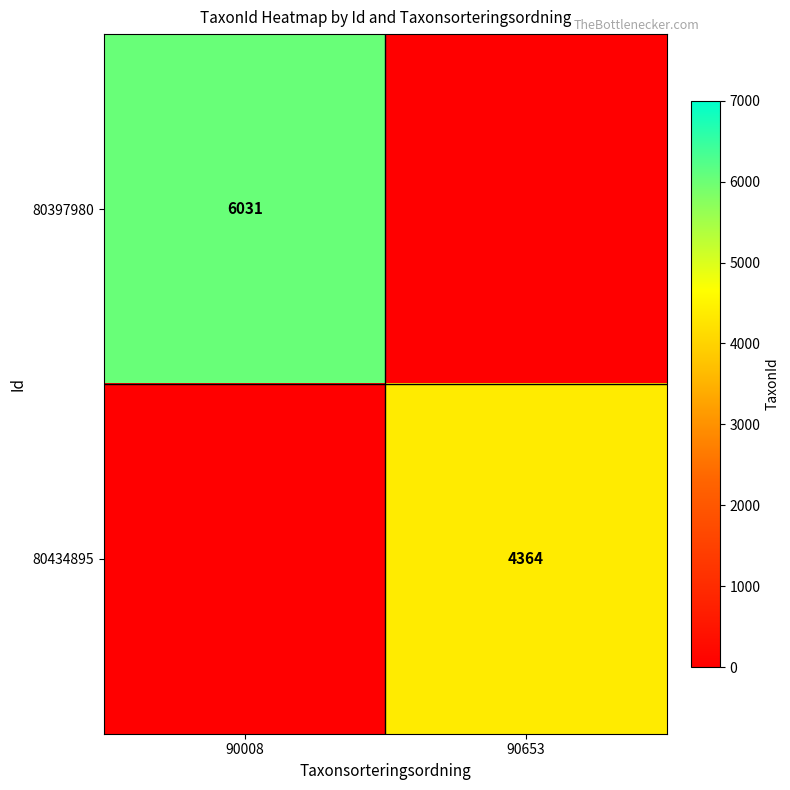

The 80434895 series shows 4364 at 90653. True or false?

True